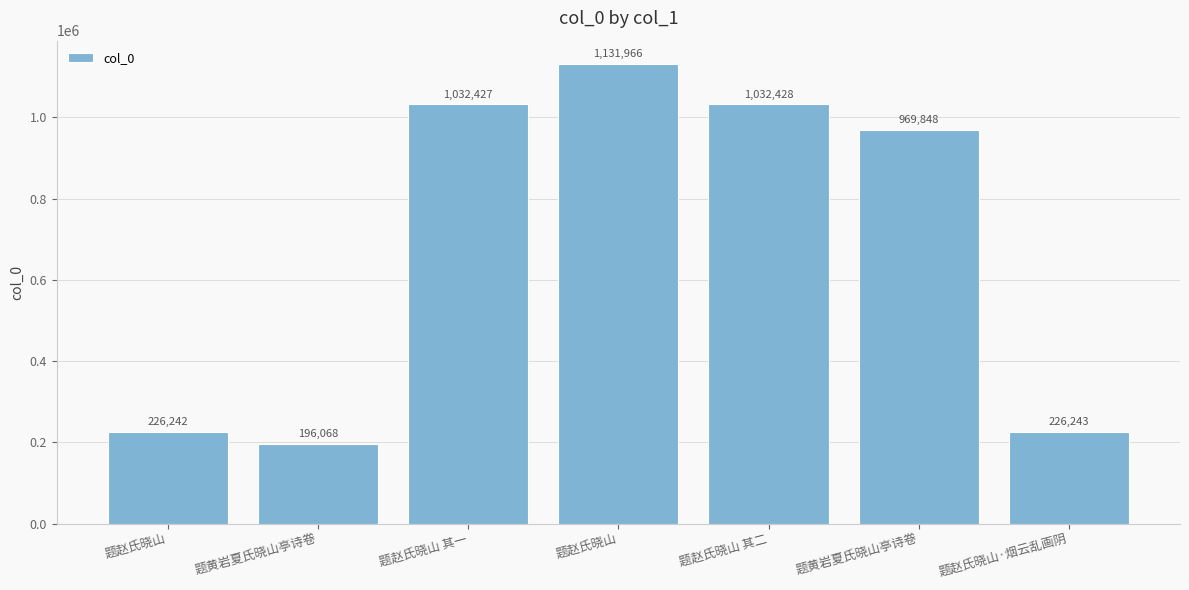

Is it true that the value at 题赵氏晓山·烟云乱画阴 is 353596?

False